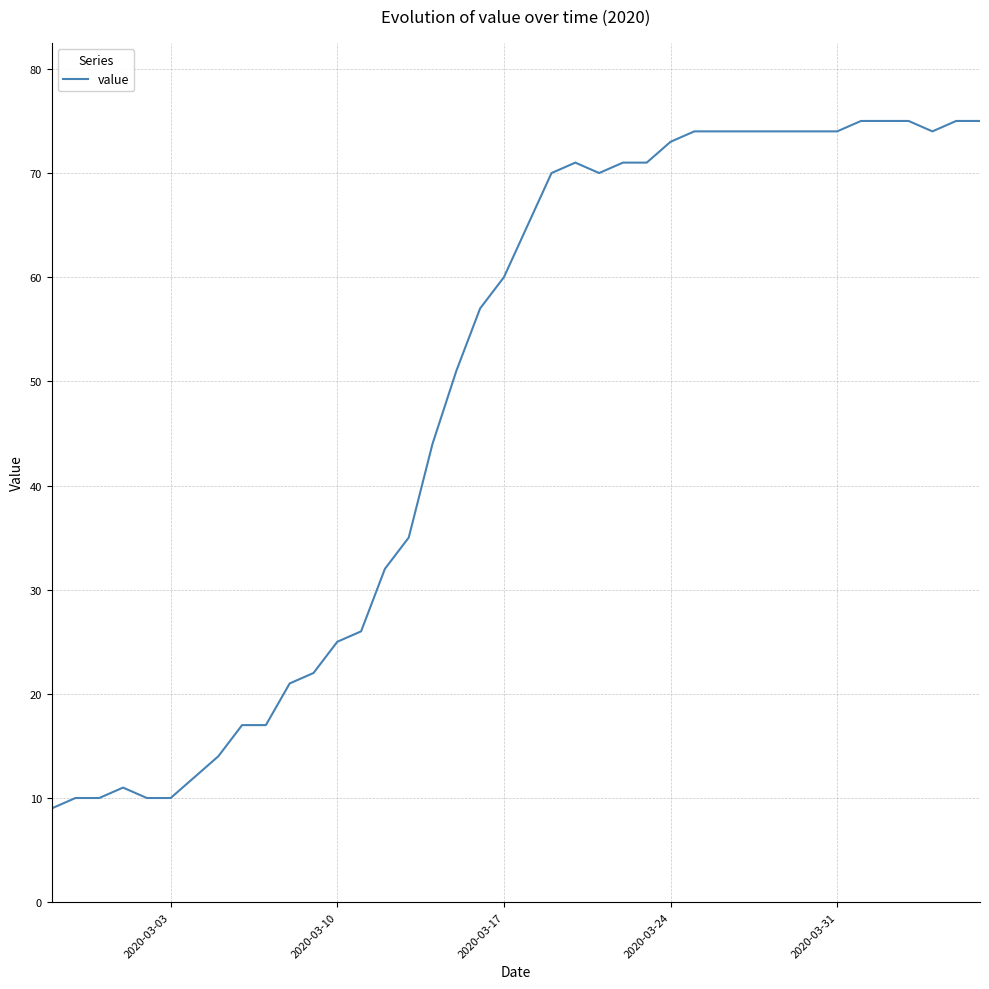

What is the maximum value shown in the chart?

75